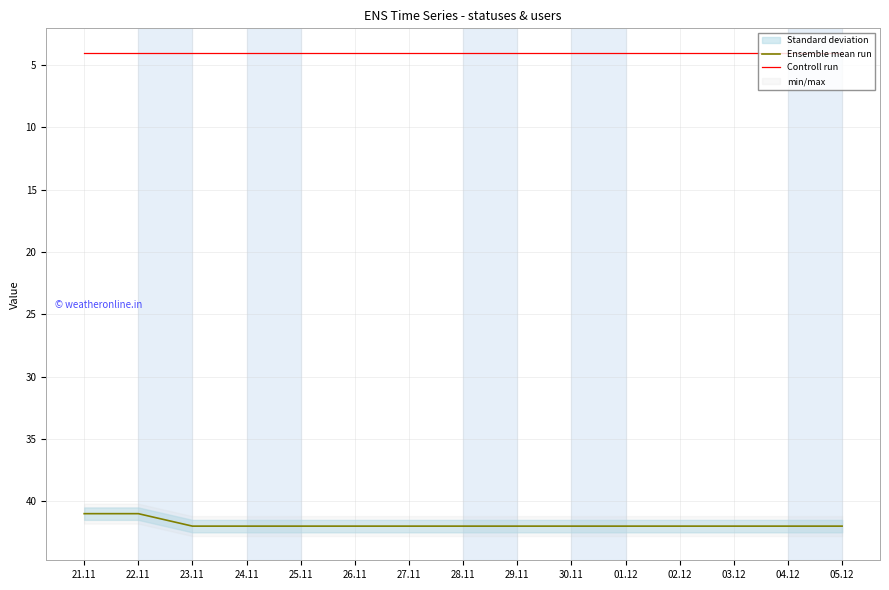

Is the value of Ensemble mean run at 25.11 greater than the value of Controll run at 30.11?

Yes